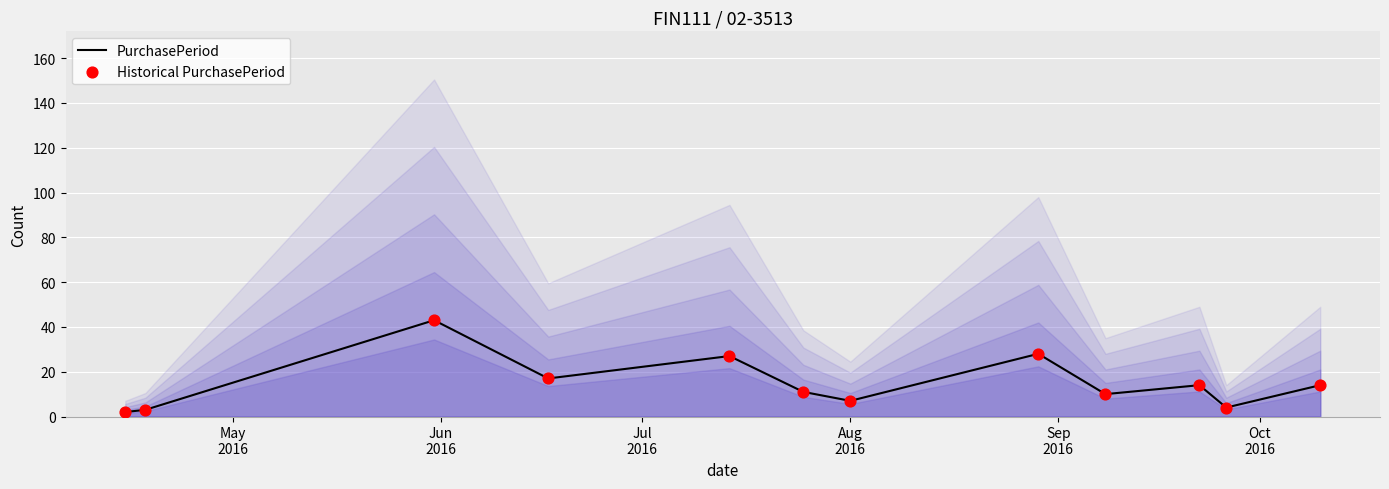

Which series reaches the maximum Y coordinate?

PurchasePeriod